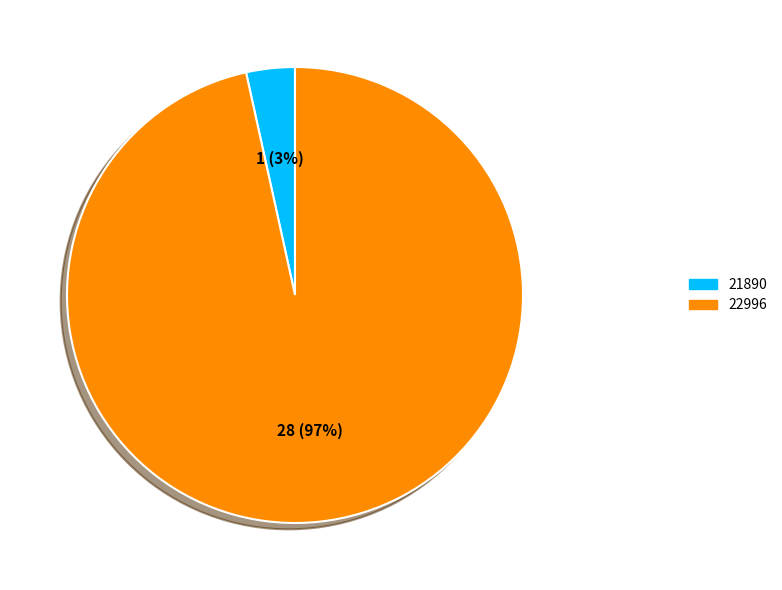

To the nearest percent, what is the average slice percentage?

50%